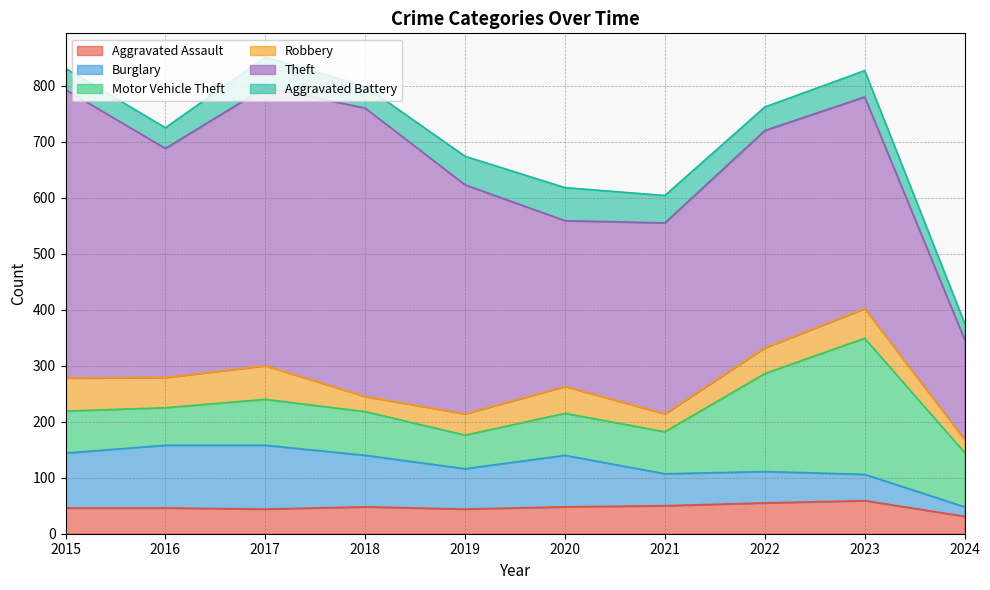

Which series ends up on top after the final intersection of Burglary and Aggravated Assault?

Aggravated Assault